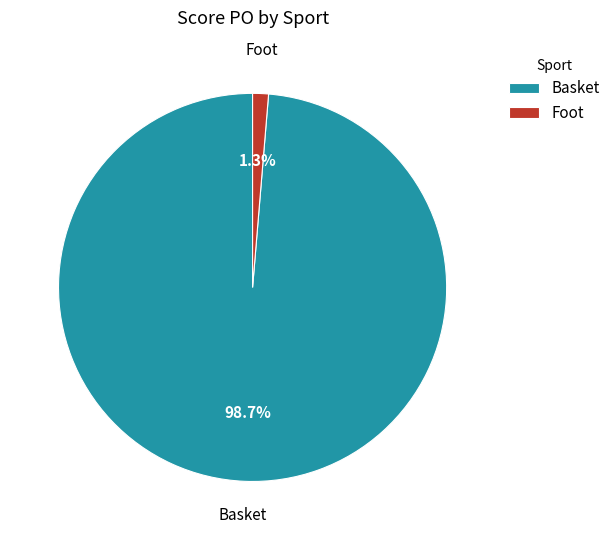

Is it true that Basket is 89% of the pie?

False